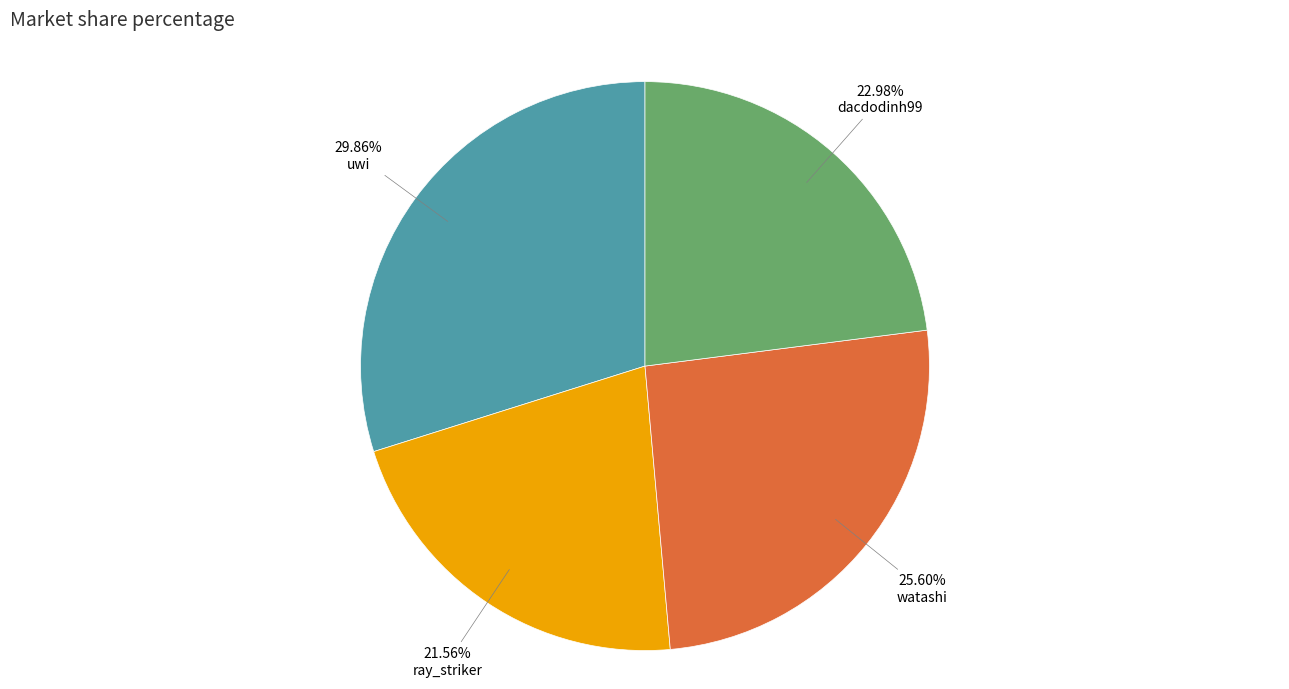

What percentage do dacdodinh99 and ray_striker together represent?

44.5%